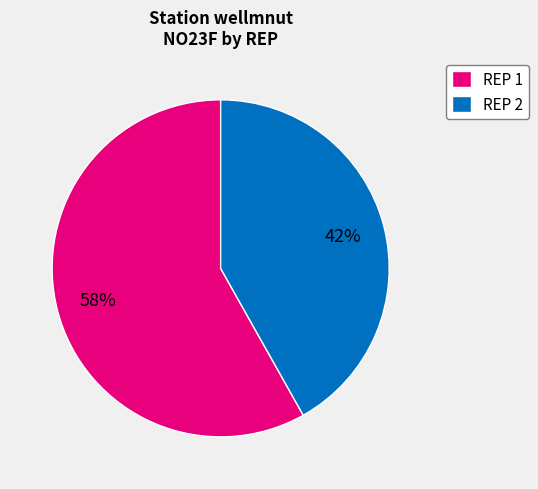

Which slice is the smallest?

REP 2